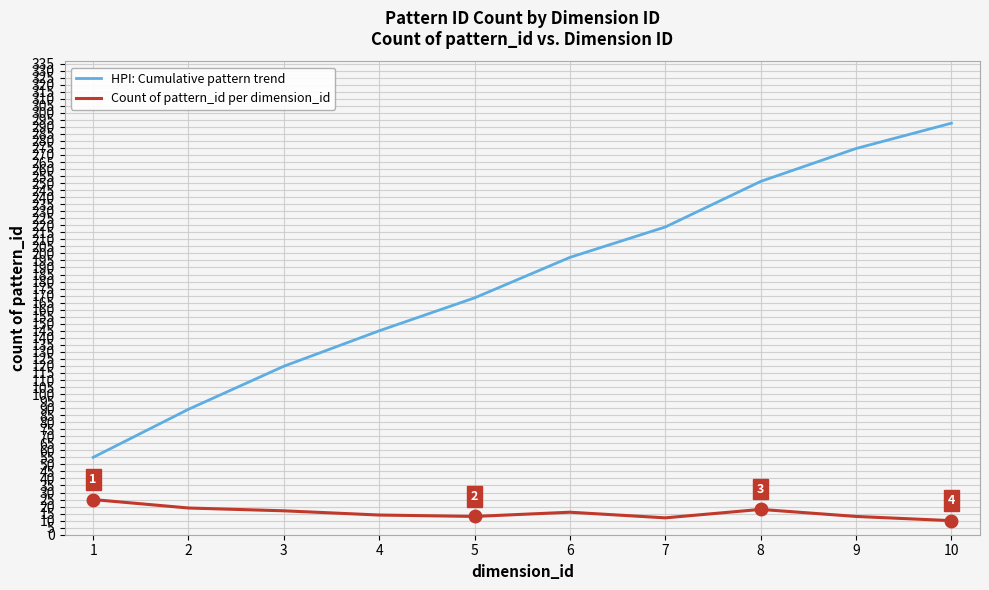

Is the value of Count of pattern_id per dimension_id at 7 greater than the value of HPI: Cumulative pattern trend at 2?

No